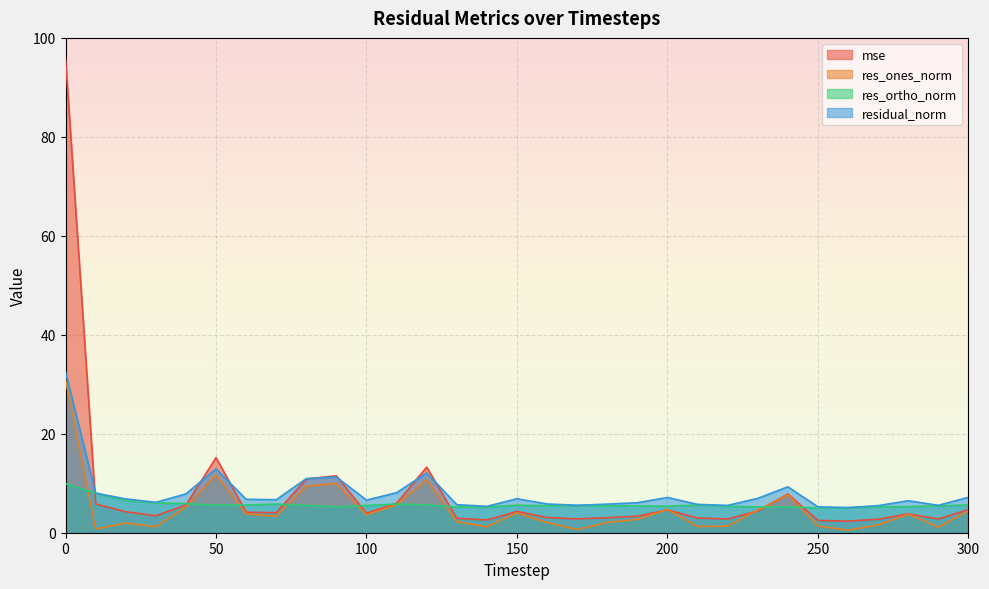

Which series has the largest range (max minus min)?

mse